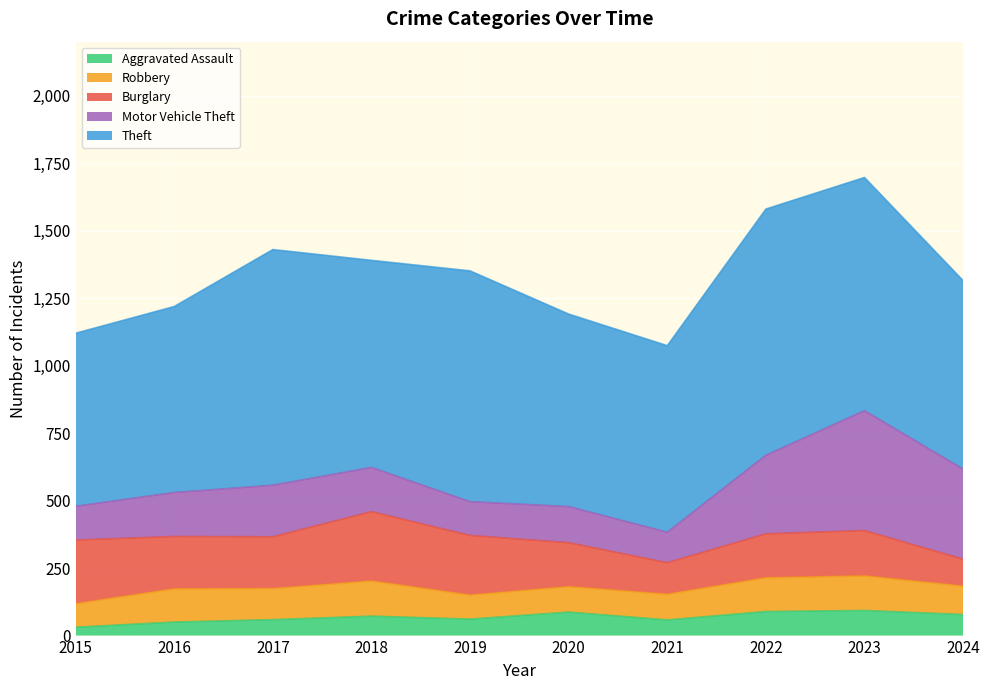

True or false: Theft and Burglary intersect in this chart.

False